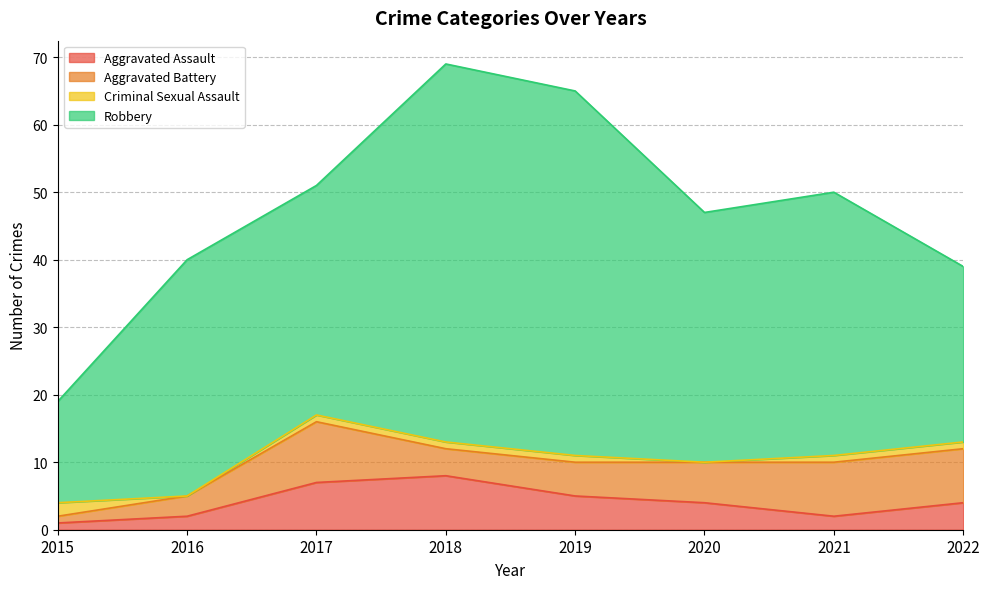

Reading left to right, list all the values displayed in this chart.

Aggravated Assault: 1	2	7	8	5	4	2	4
Aggravated Battery: 1	3	9	4	5	6	8	8
Criminal Sexual Assault: 2	0	1	1	1	0	1	1
Robbery: 15	35	34	56	54	37	39	26